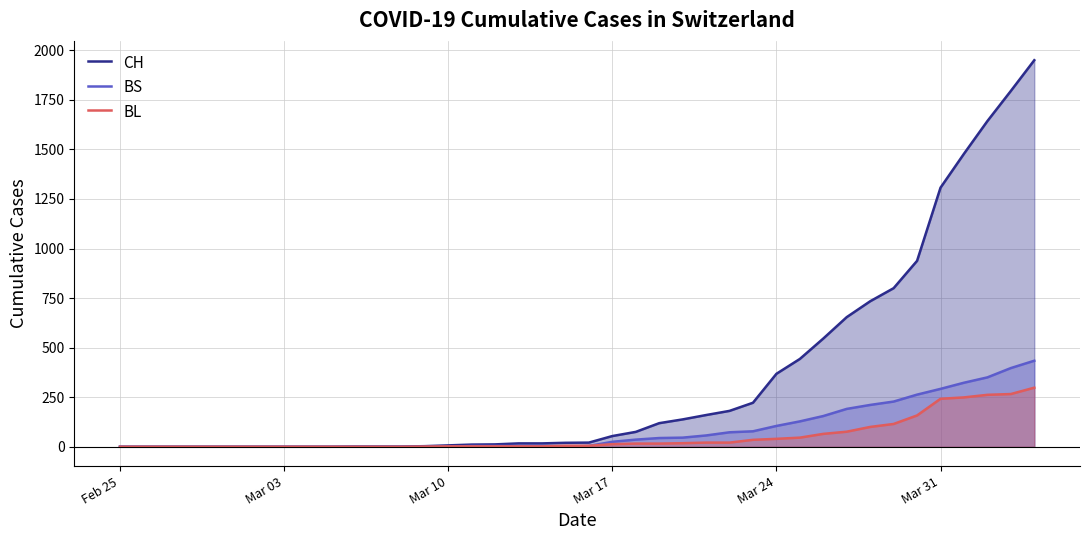

Which series has the widest spread of values?

CH